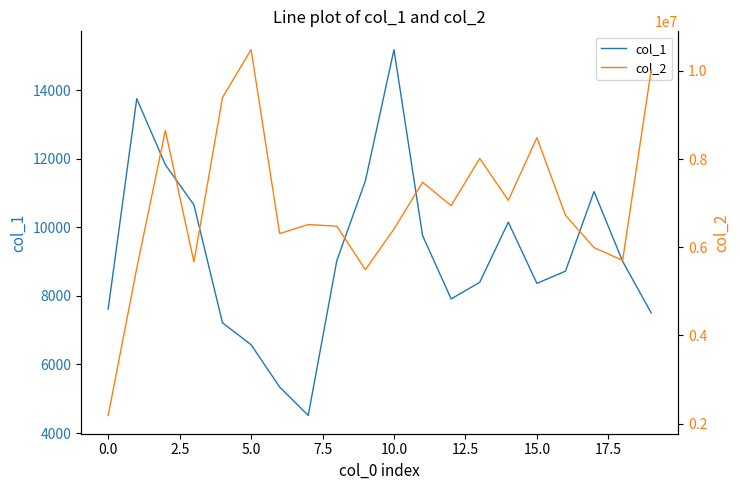

How many values in the col_2 series are below 6725153?

10